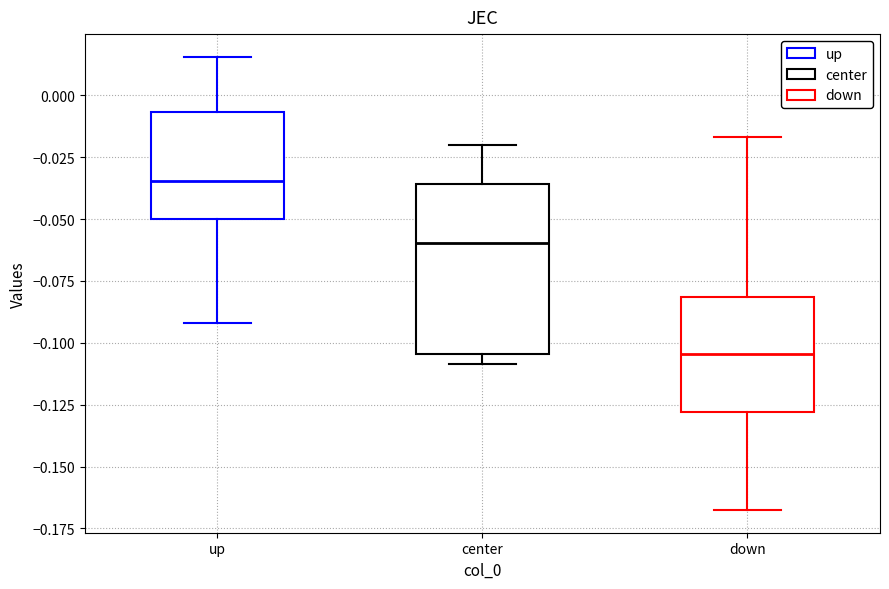

Reading left to right, transcribe this box plot: for each box, give where its median line is, the range the box spans, and where its two whiskers end, as read against the y-axis. The values are not printed on the chart, so give them approximately, as read against the axis.

up: median -0.035, box -0.050 to -0.005, whiskers -0.090 to 0.015
center: median -0.060, box -0.105 to -0.035, whiskers -0.110 to -0.020
down: median -0.105, box -0.130 to -0.080, whiskers -0.170 to -0.015